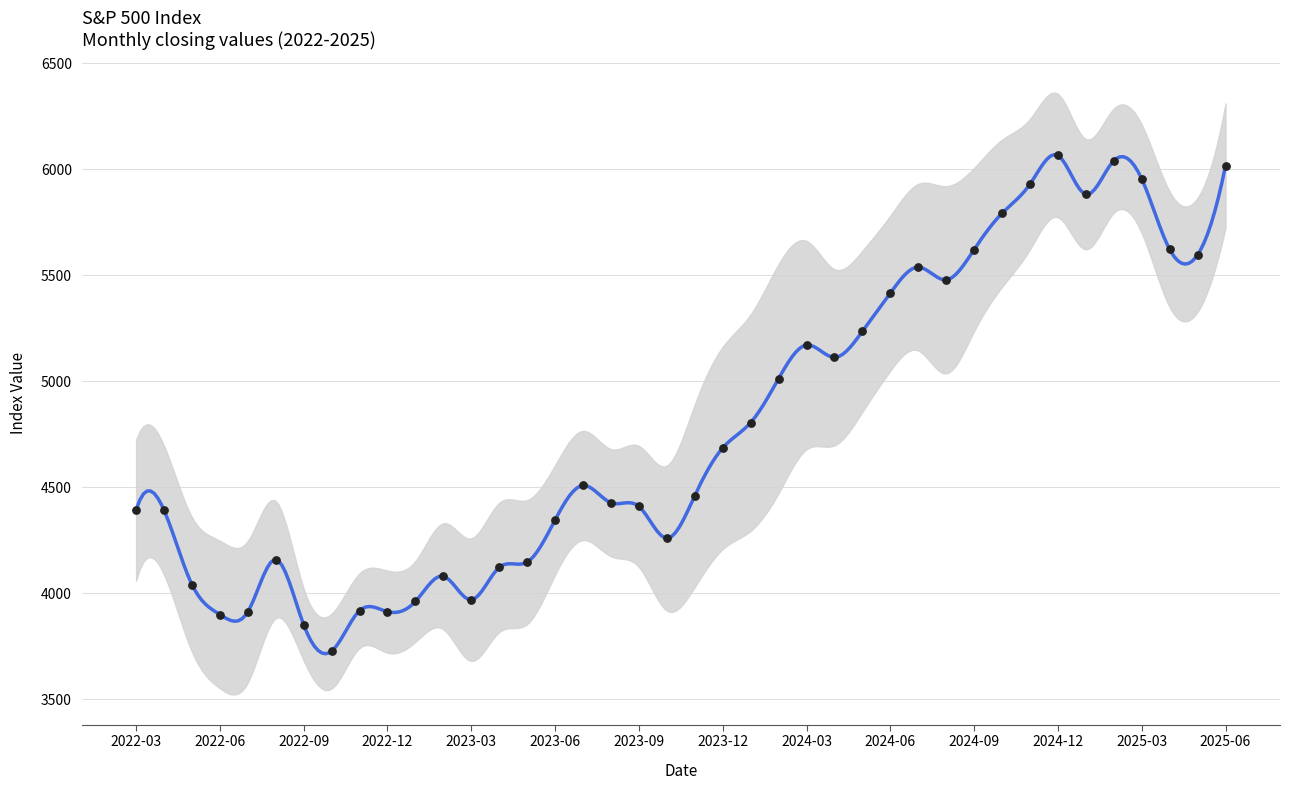

What is the ratio of the value at 2023-04 to the value at 2022-10?

1.1